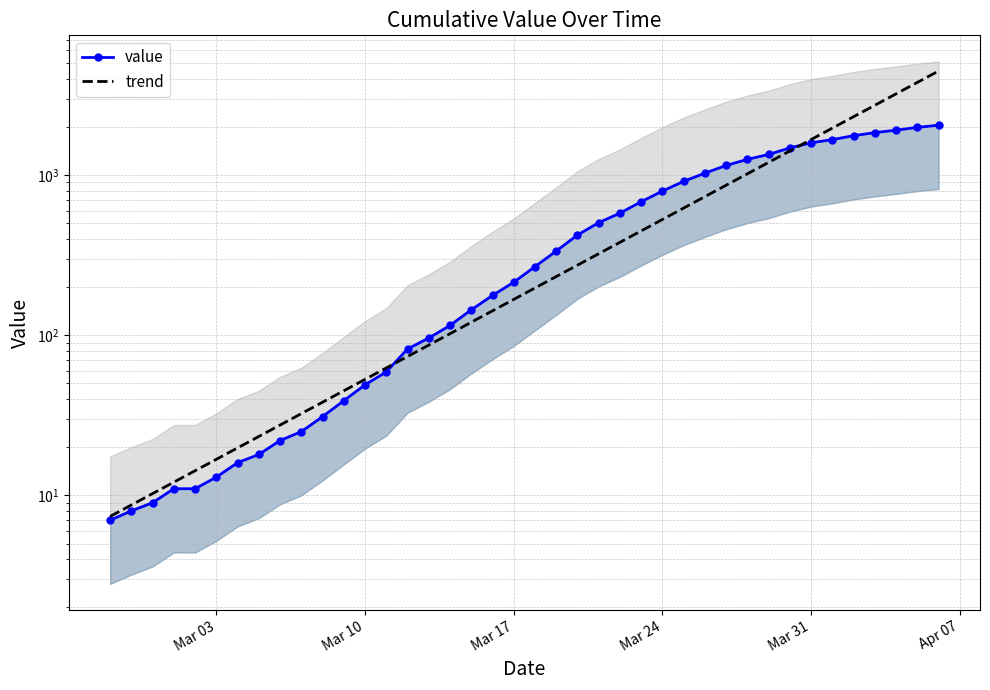

Reading left to right, transcribe all the data shown in this chart.

value: 7.0	8.0	9.0	11.0	11.0	13.0	16.0	18.0	22.0	25.0	31.0	39.0	49.0	59.0	82.0	96.0	115.0	144.0	177.0	214.0	268.0	335.0	422.0	504.0	578.0	681.0	794.0	913.0	1027.0	1147.0	1252.0	1344.0	1476.0	1589.0	1663.0	1760.0	1839.0	1905.0	1983.0	2046.0
trend: 7.4	8.7	10.3	12.1	14.3	16.8	19.8	23.3	27.5	32.4	38.2	45.0	53.0	62.4	73.6	86.7	102.2	120.4	141.9	167.2	197.1	232.2	273.7	322.5	380.0	447.8	527.7	621.9	732.8	863.6	1017.7	1199.2	1413.2	1665.3	1962.4	2312.6	2725.1	3211.4	3784.3	4459.5